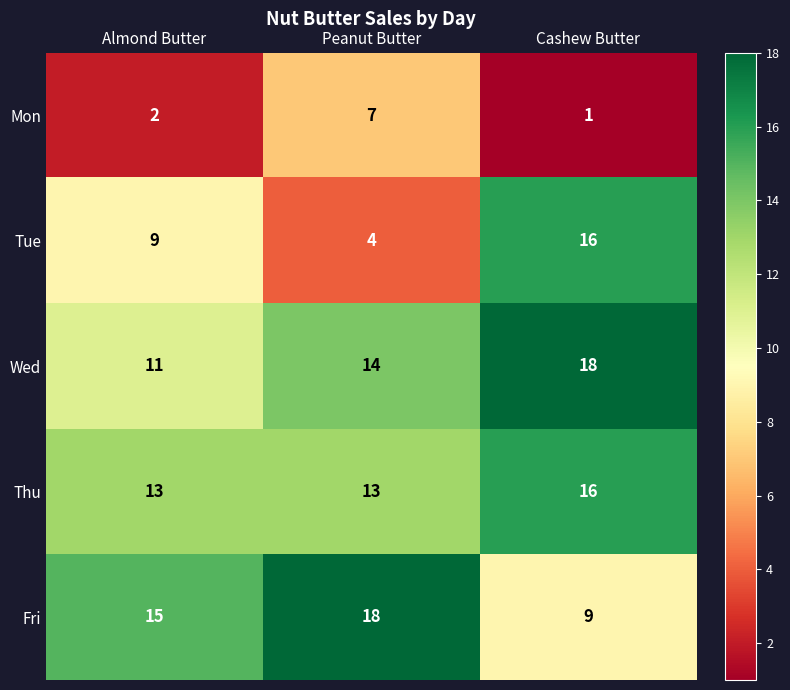

At which category does the chart reach its minimum across all series?

Cashew Butter